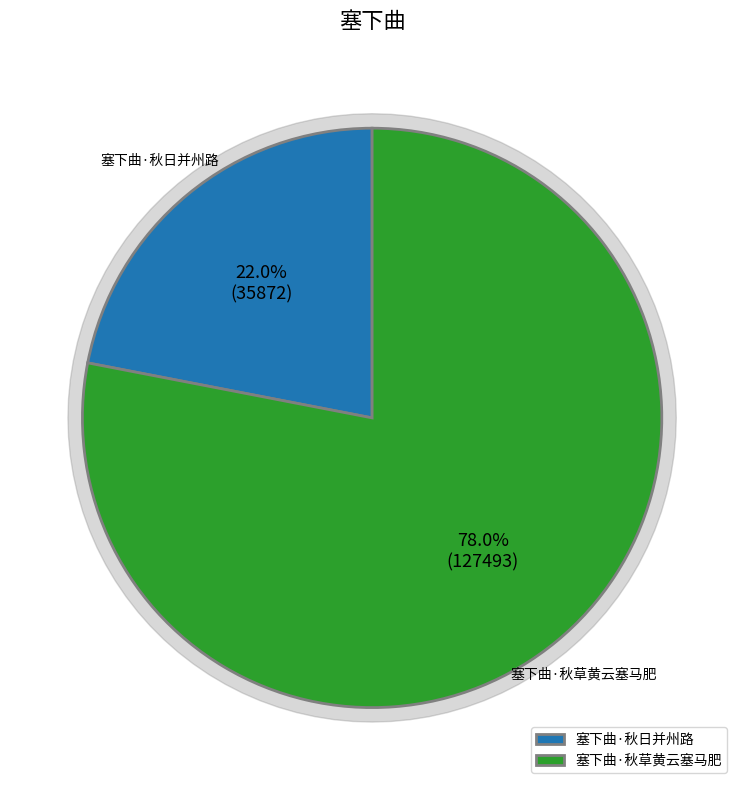

What is the change in value from 塞下曲·秋日并州路 to 塞下曲·秋草黄云塞马肥?

+91621